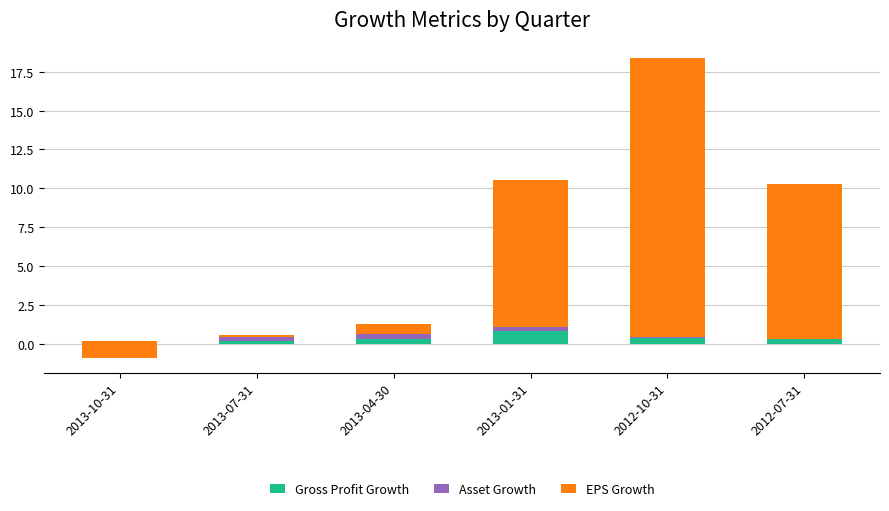

Which series has the largest range (max minus min)?

EPS Growth